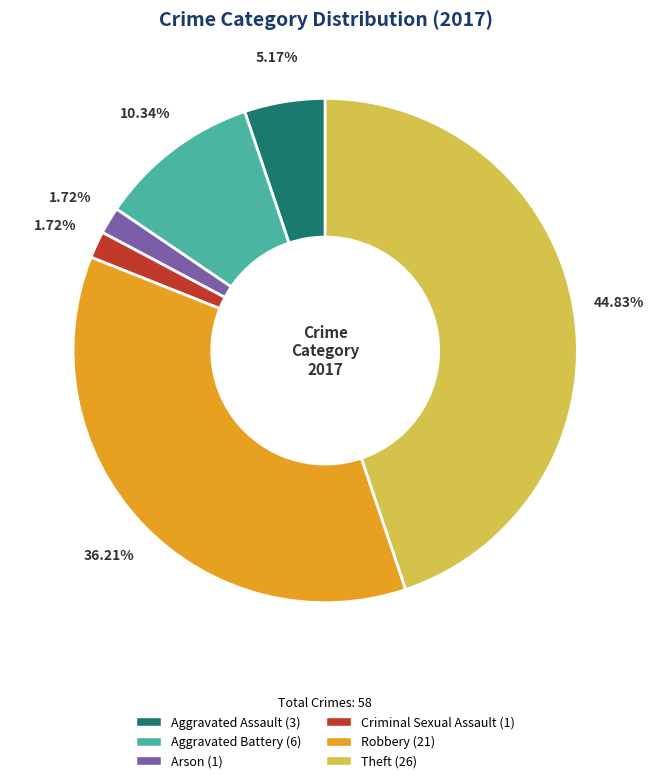

How many slices are in this pie chart?

6